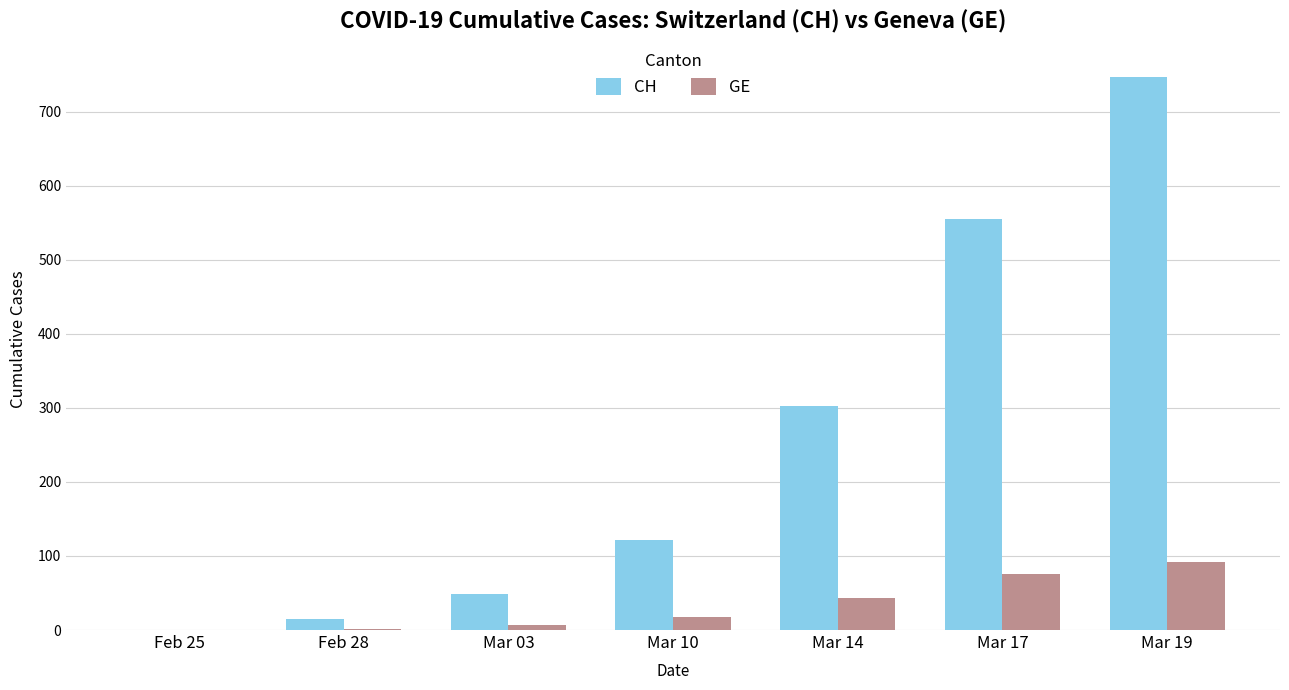

How many categories are shown in the chart?

7